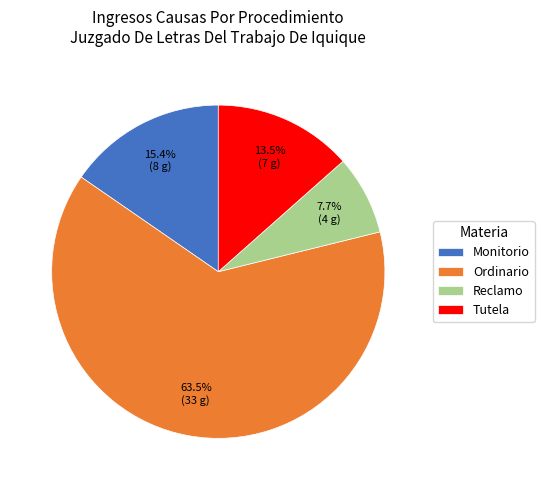

To the nearest percent, what is the average slice percentage?

25%